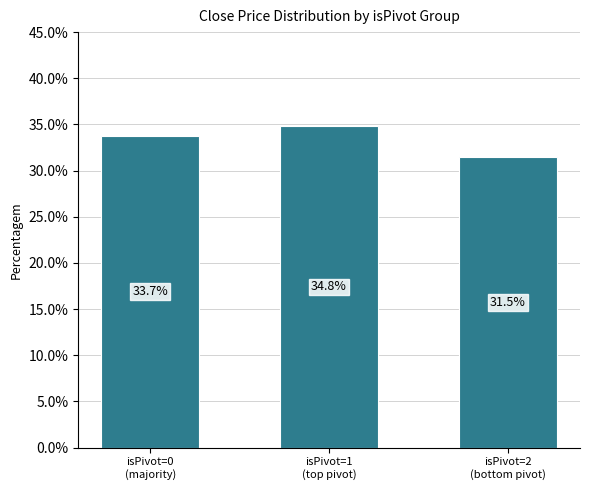

Does the chart contain stacked bars?

No